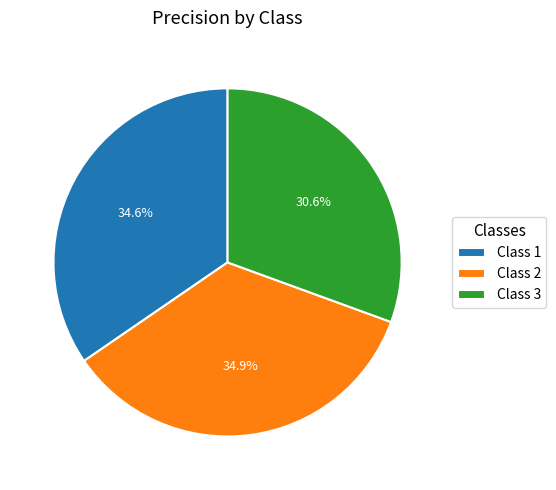

Is there a majority slice in this chart?

No